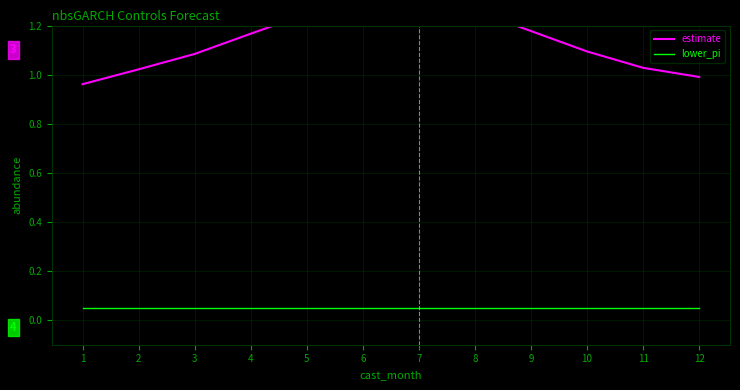

What is the difference between the second highest and minimum values in the estimate series?

0.3